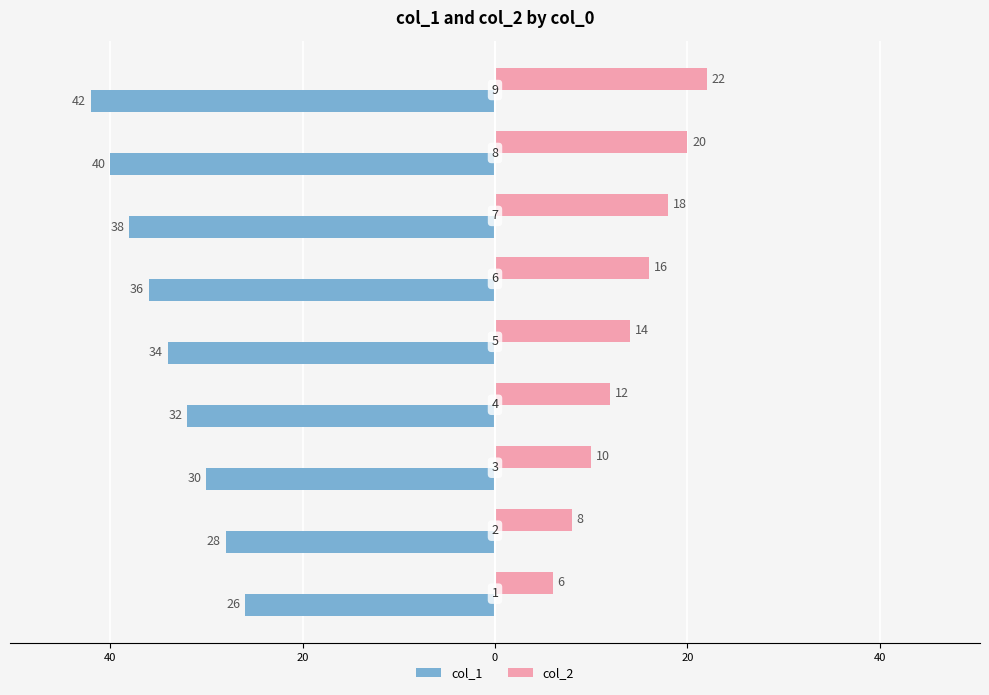

What is the value of the col_1 bar at the 8th from the left?

-40